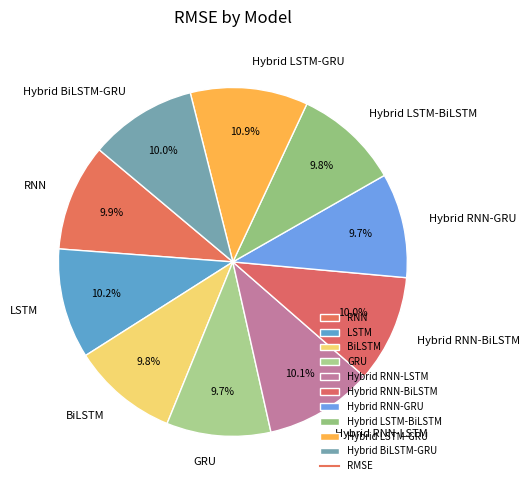

What percentage is NOT represented by RNN?

90.1%